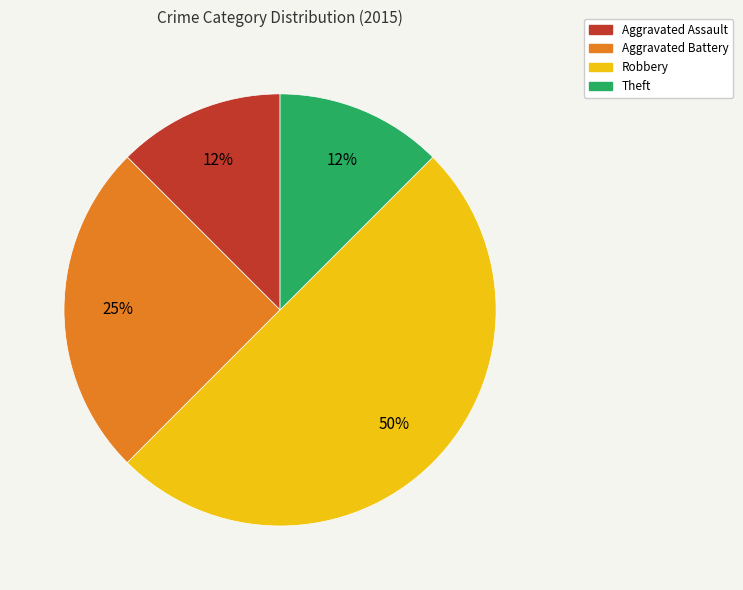

To the nearest percent, what is the average slice percentage?

25%